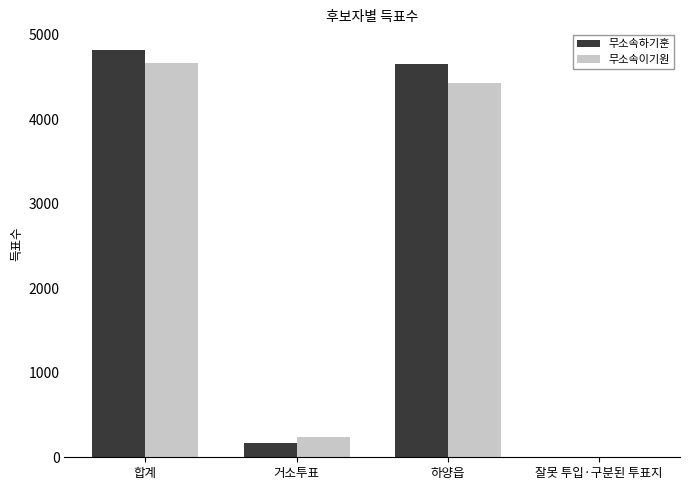

At which label does 무소속이기원 reach its peak?

합계